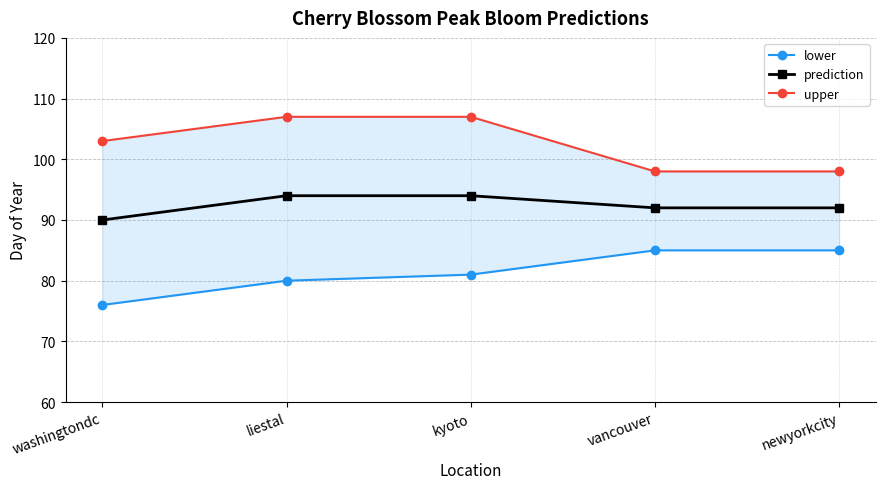

What is the value of the prediction point at the 3rd from the left?

94